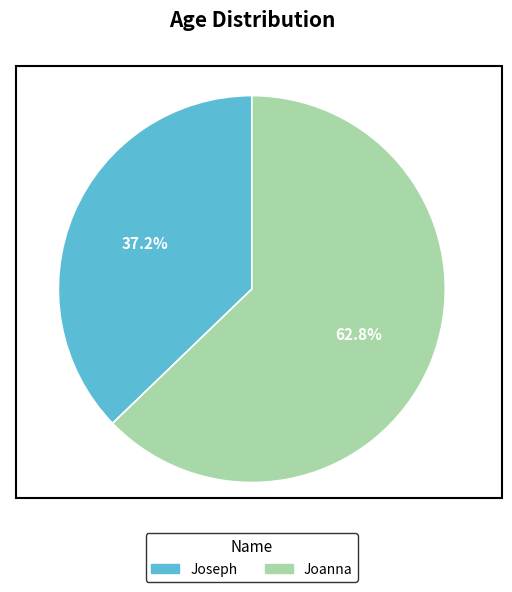

Is Joanna the majority of the pie?

Yes